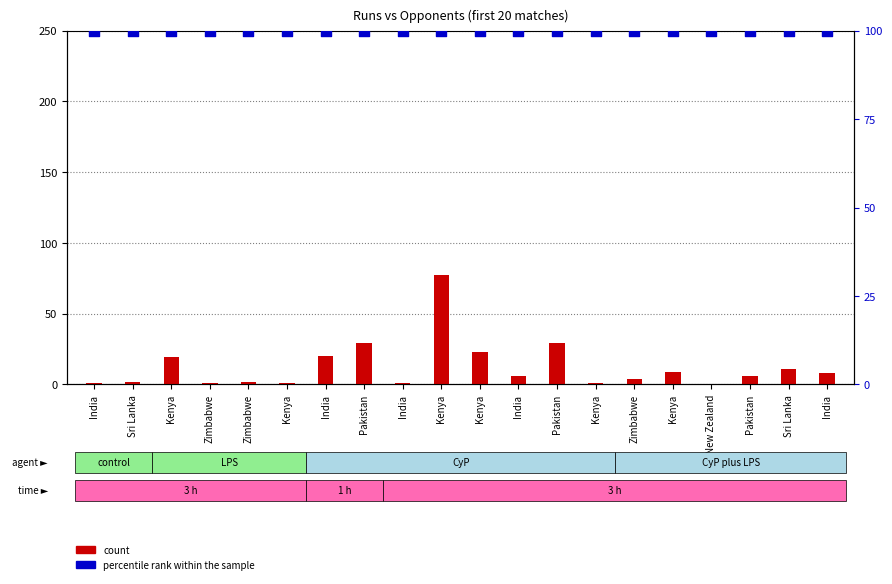

Which series has the largest total across all categories?

percentile rank within the sample